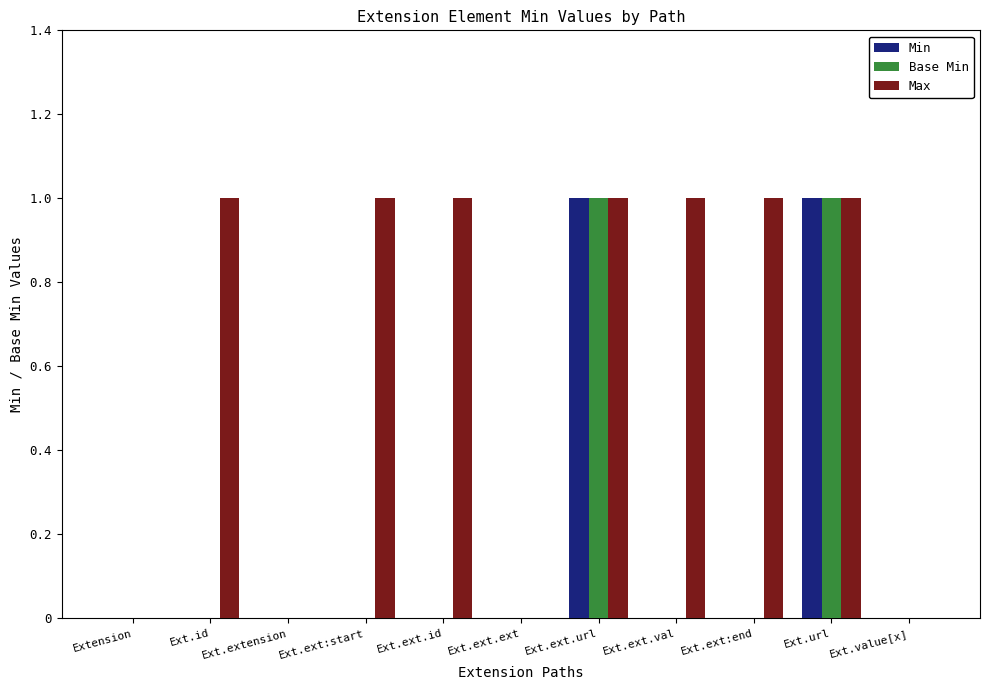

Does the chart contain stacked bars?

No